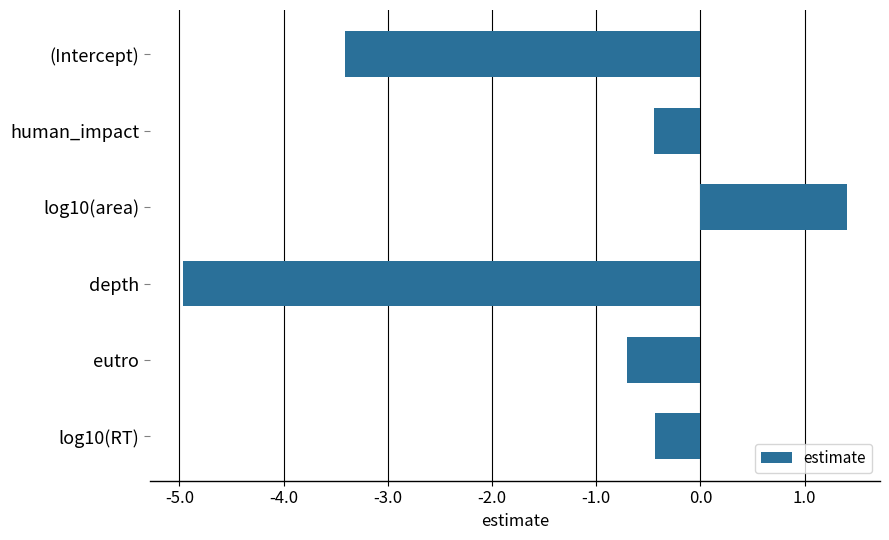

What is the difference between the maximum and second lowest values?

4.8